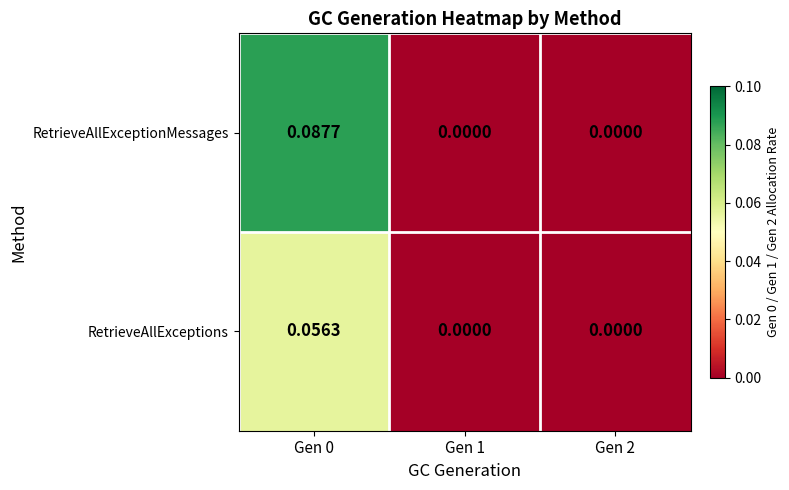

Rank the series at Gen 0 from lowest to highest value.

RetrieveAllExceptions, RetrieveAllExceptionMessages